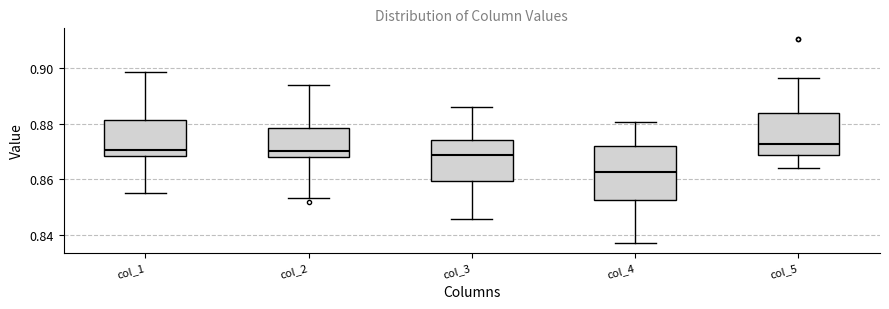

Where is the lower edge of the box for col_5 on the y-axis? The values are not printed on the chart, so give them approximately, as read against the axis.

0.868